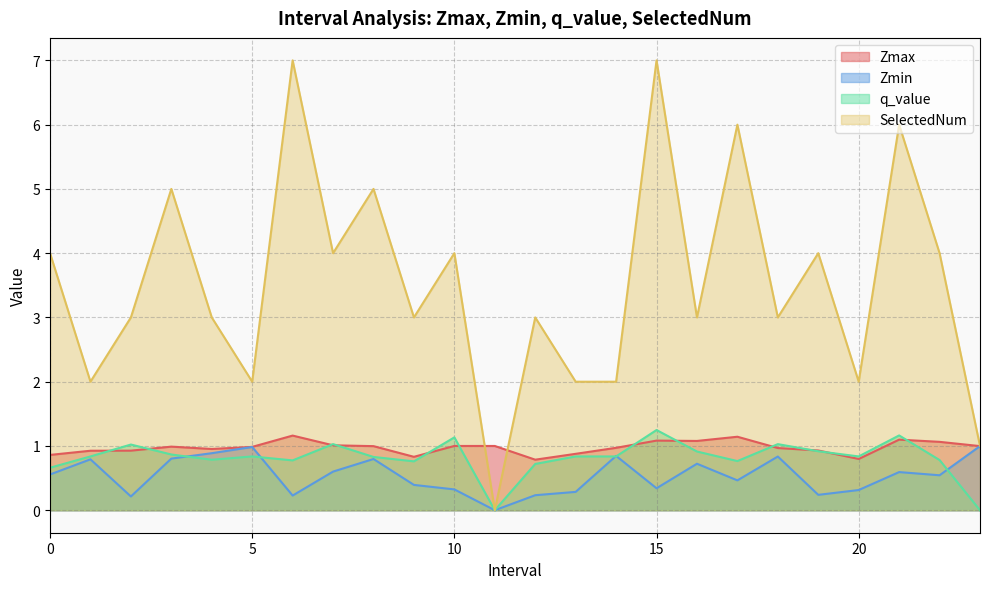

At how many categories does at least one series exceed 2?

17